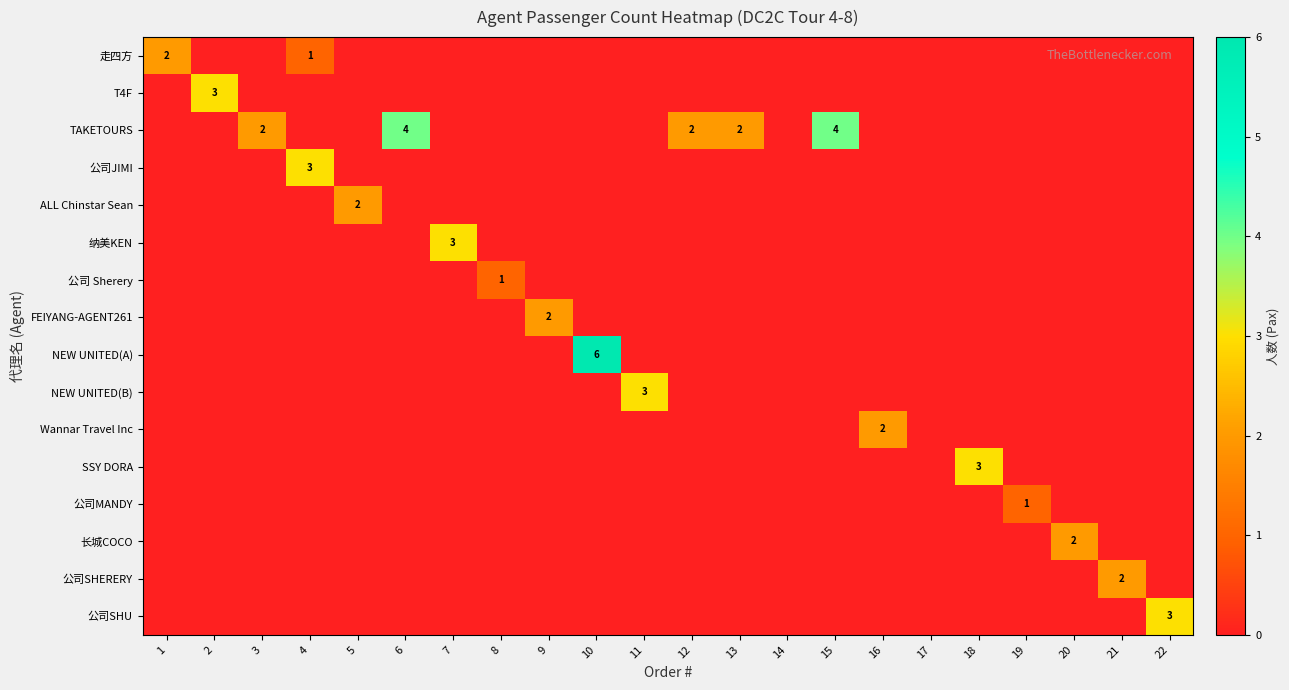

Rank the series by their maximum value, from highest to lowest.

NEW UNITED(A), TAKETOURS, T4F, 公司JIMI, 纳美KEN, NEW UNITED(B), SSY DORA, 公司SHU, 走四方, ALL Chinstar Sean, FEIYANG-AGENT261, Wannar Travel Inc, 长城COCO, 公司SHERERY, 公司 Sherery, 公司MANDY